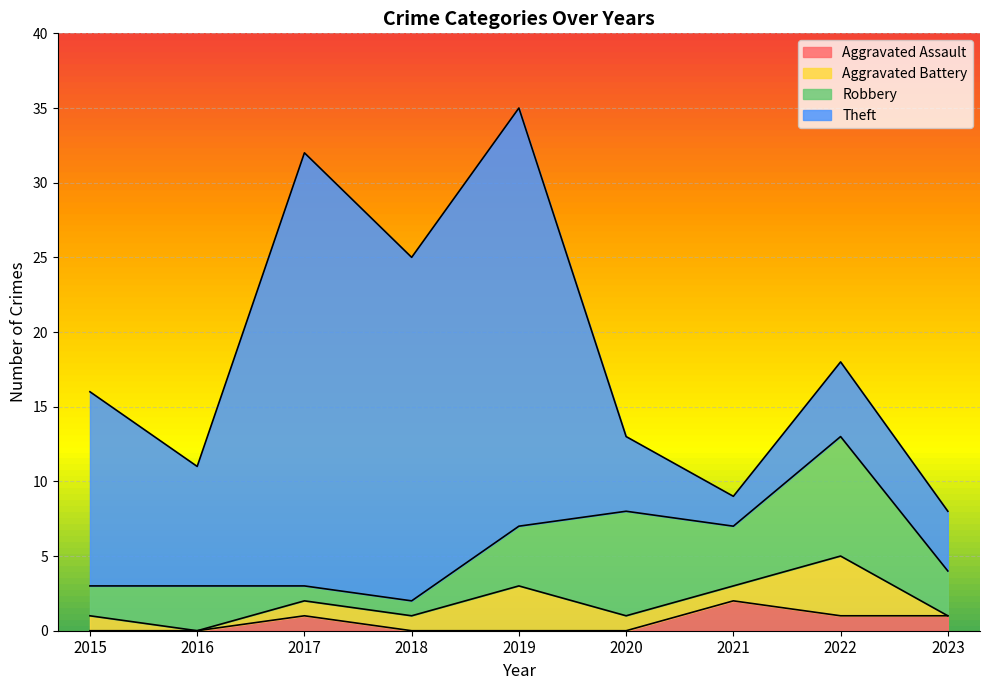

What are all the series names shown in the legend?

Aggravated Assault, Aggravated Battery, Robbery, Theft